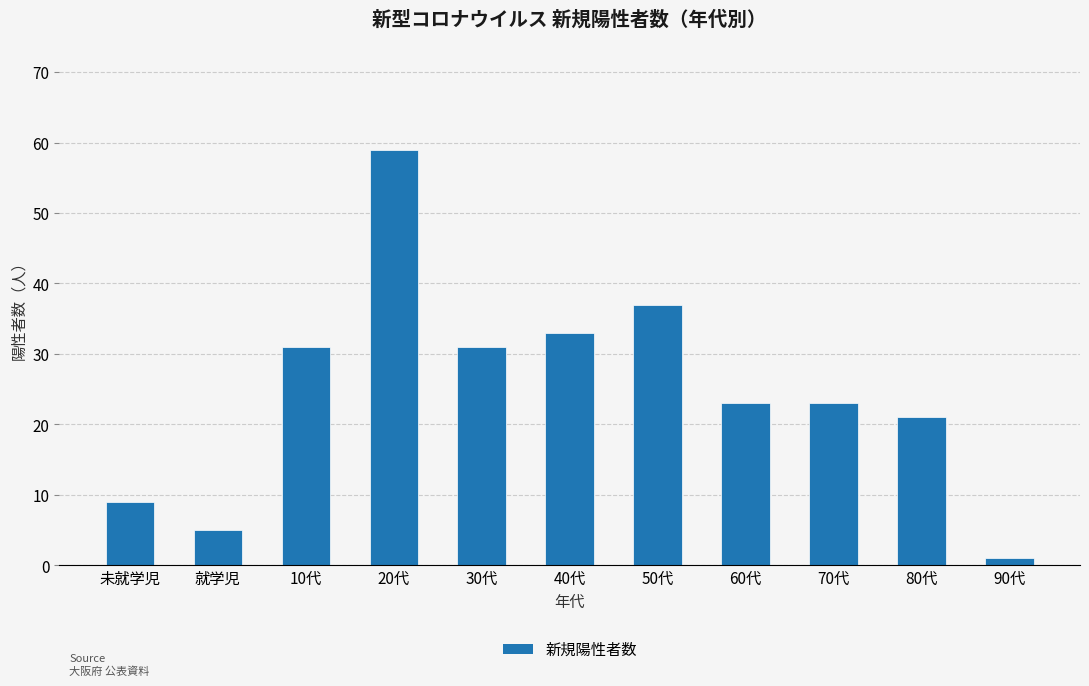

The value at 30代 is 31. True or false?

True